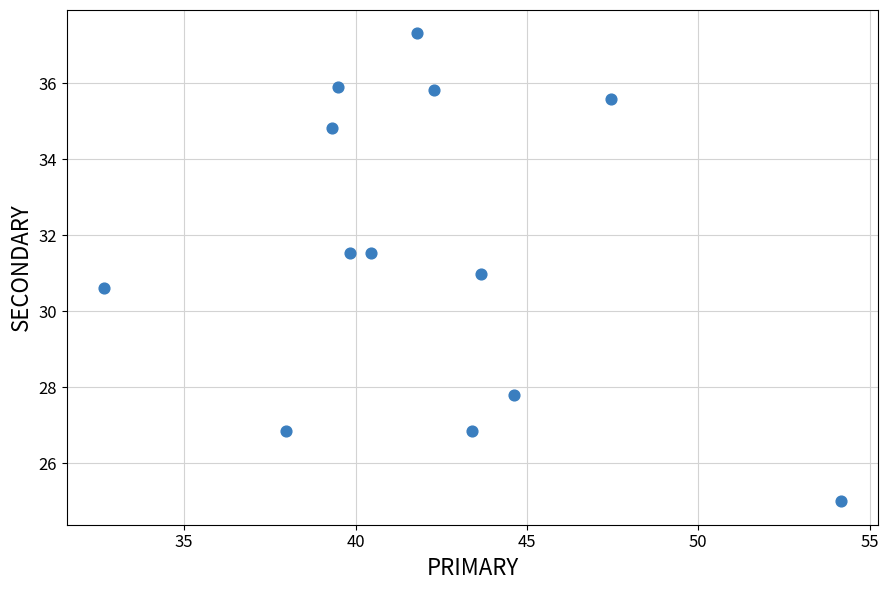

What is the range of Y values (max minus min)?

12.3